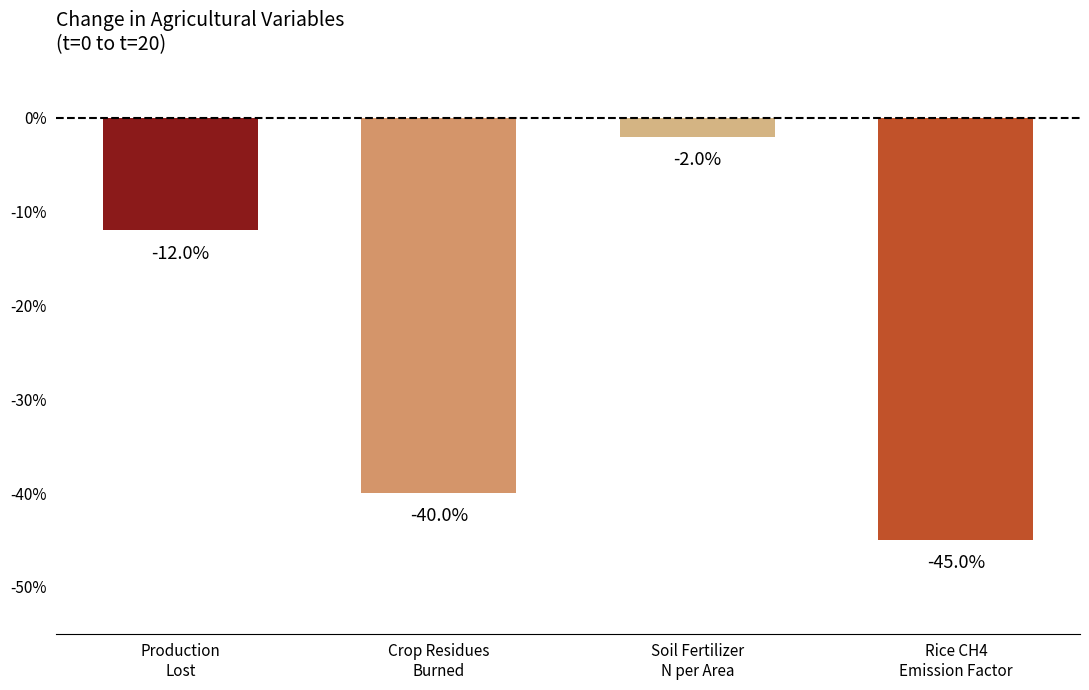

Reading left to right, what are all the values shown in this chart?

-12.0	-40.0	-2.0	-45.0